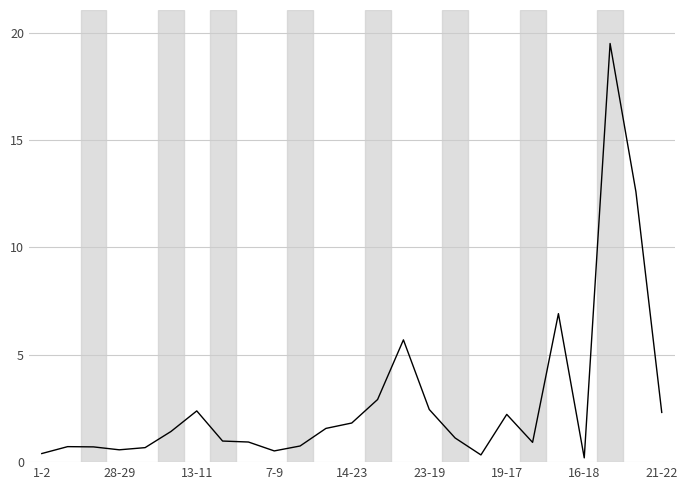

What is the difference between the maximum and minimum values?

19.3